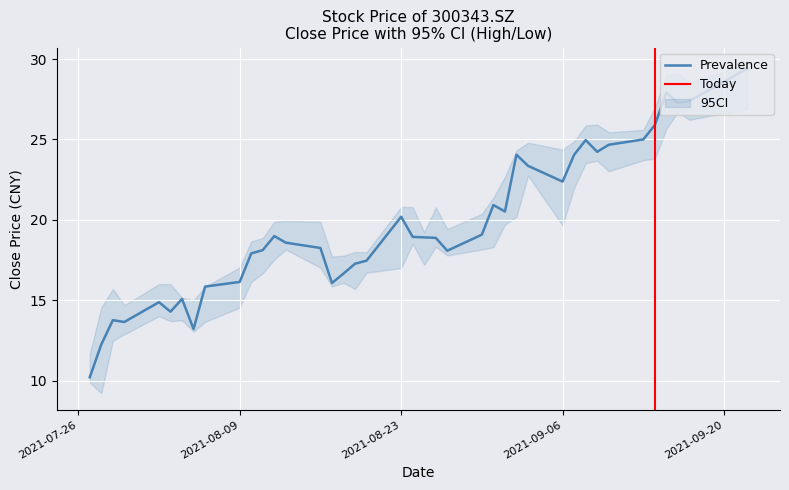

Reading left to right, extract all data points from this chart.

close: 10.2	12.2	13.8	13.7	14.9	14.3	15.1	13.2	15.8	16.1	17.9	18.1	19.0	18.6	18.2	16.1	16.7	17.3	17.5	20.2	18.9	18.9	18.9	18.1	19.1	20.9	20.5	24.1	23.4	22.4	24.1	25.0	24.2	24.7	25.0	25.9	27.9	27.3	27.4	29.4
ci_upper: 11.7	14.6	15.7	14.7	16.0	16.0	15.2	15.0	15.8	17.0	18.7	18.9	19.9	19.9	19.9	17.7	17.8	18.0	18.0	20.8	20.8	19.2	20.8	19.4	20.4	21.4	22.7	24.3	24.8	24.4	24.9	25.9	25.9	25.4	25.6	27.0	29.0	29.1	28.5	29.7
ci_lower: 9.9	9.2	12.5	12.9	14.0	13.7	13.8	13.1	13.7	14.5	16.1	16.7	17.5	18.1	17.0	15.8	16.1	15.7	16.7	17.0	18.5	17.2	18.3	17.8	18.1	18.3	19.7	20.2	22.8	19.6	22.0	23.5	23.7	23.0	23.7	23.8	25.7	26.7	26.2	26.9